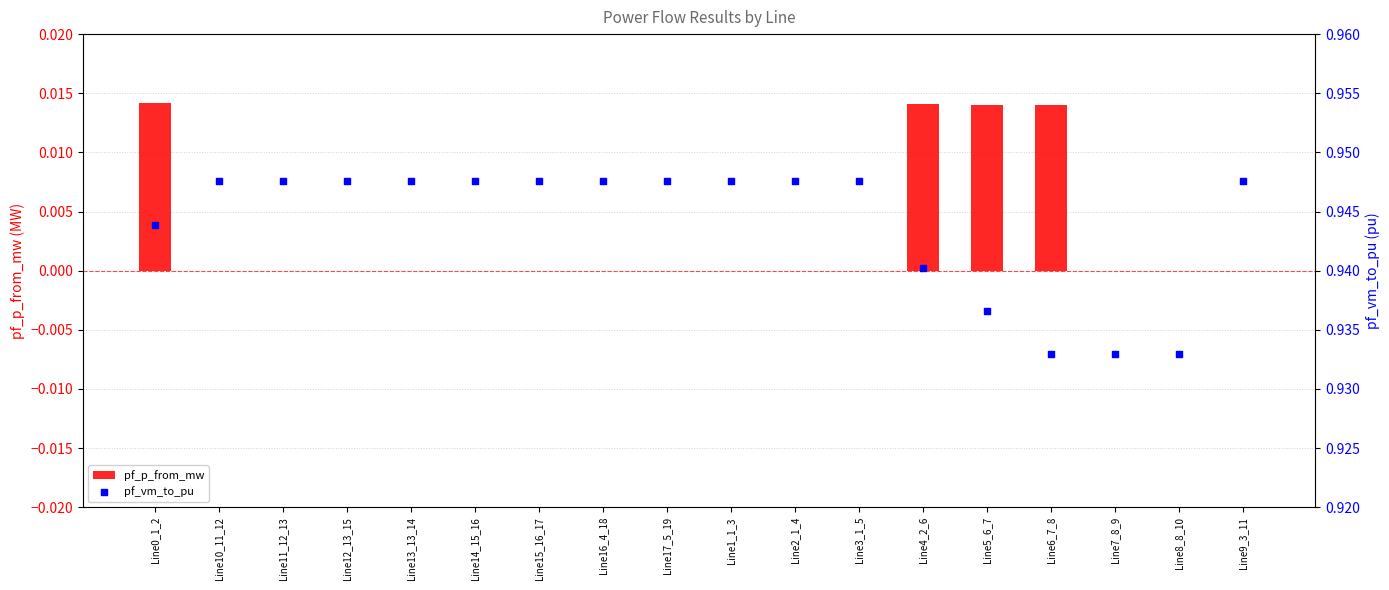

What are all the series names shown in the legend?

pf_p_from_mw, pf_vm_to_pu